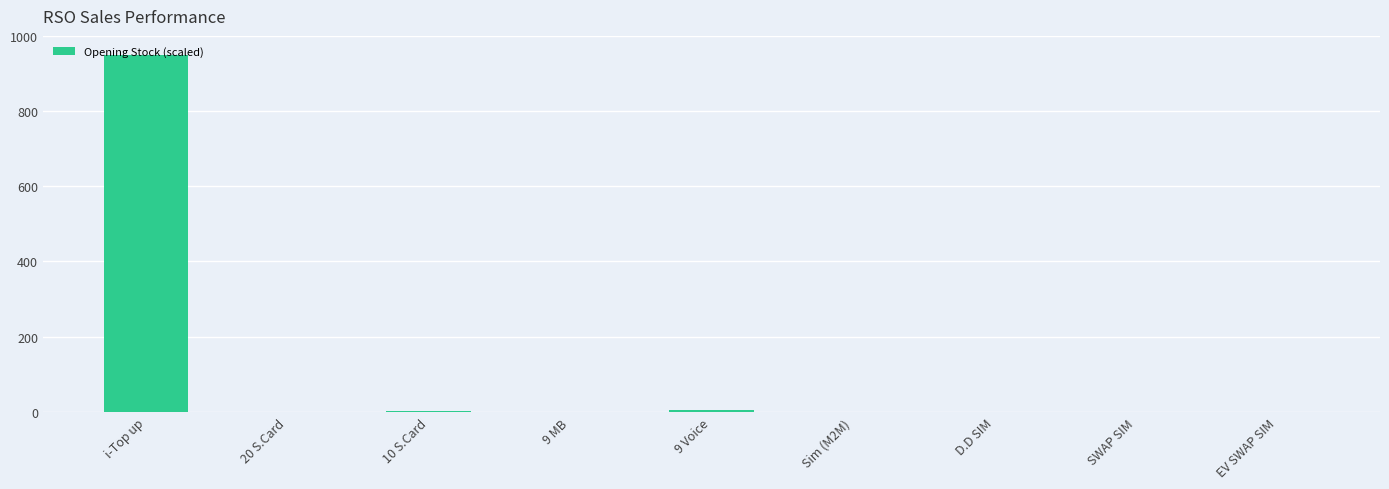

Which label corresponds to the largest value in the chart?

i-Top up